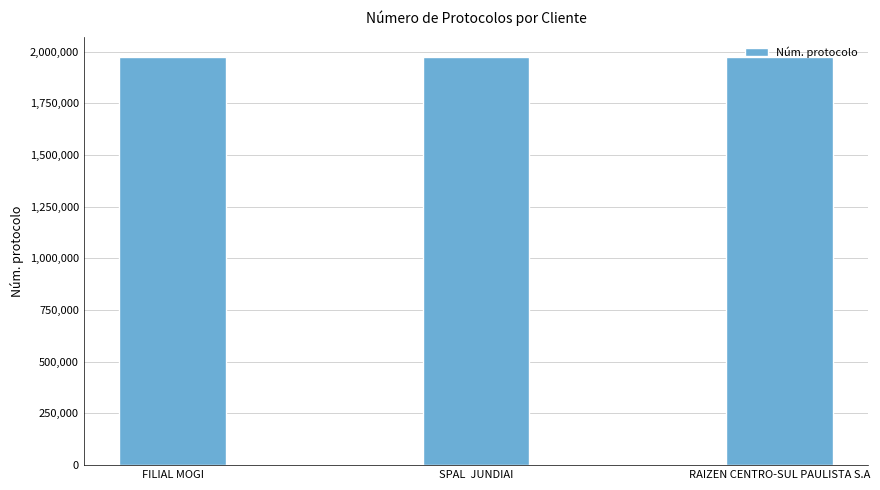

What is the ratio of the value at SPAL  JUNDIAI to the value at RAIZEN CENTRO-SUL PAULISTA S.A?

1.0